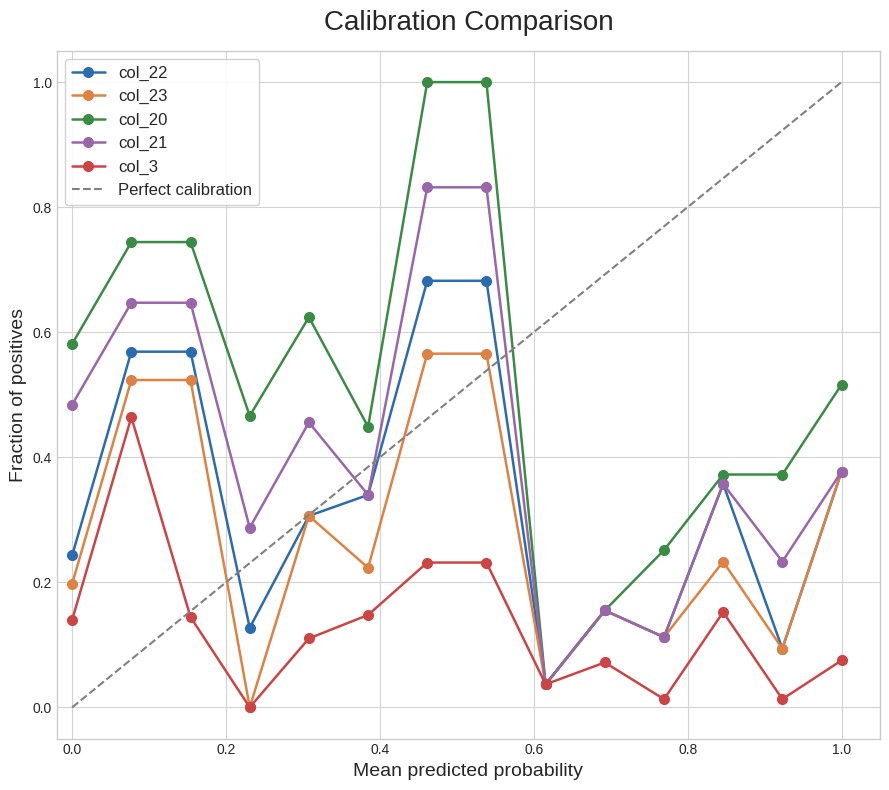

What is the difference between the maximum and minimum values in the col_20 series?

1.0